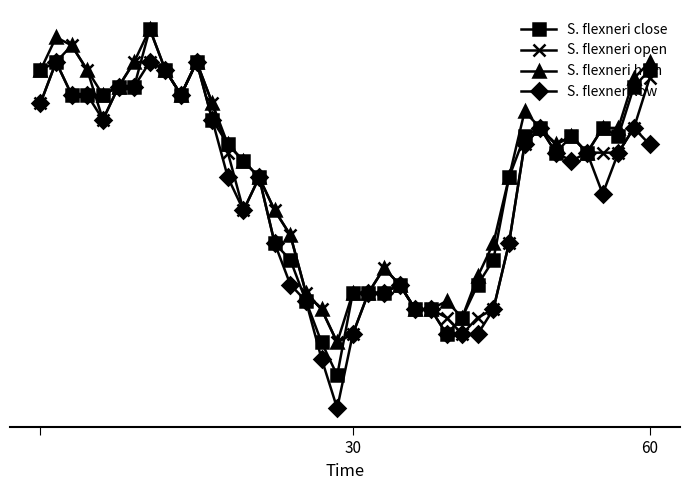

How many interior local peaks does the S. flexneri close series have?

7